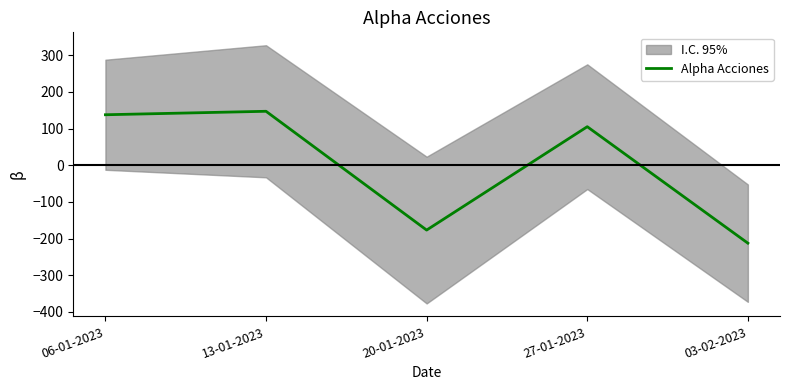

Reading left to right, what are all the values shown in this chart?

137.5	146.9	-176.8	104.9	-212.5